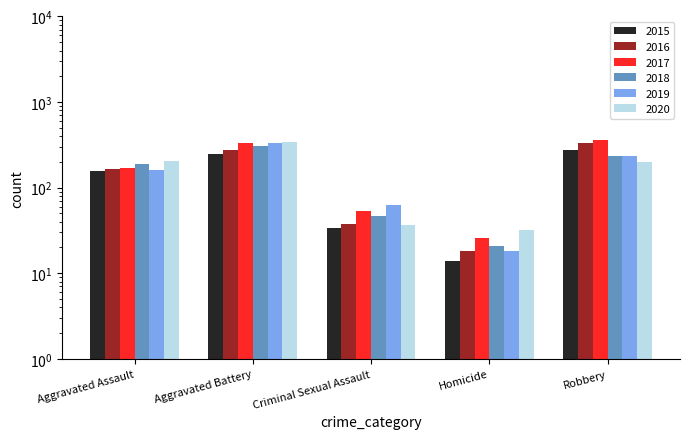

What is the label of the 2nd bar from the right?

Homicide